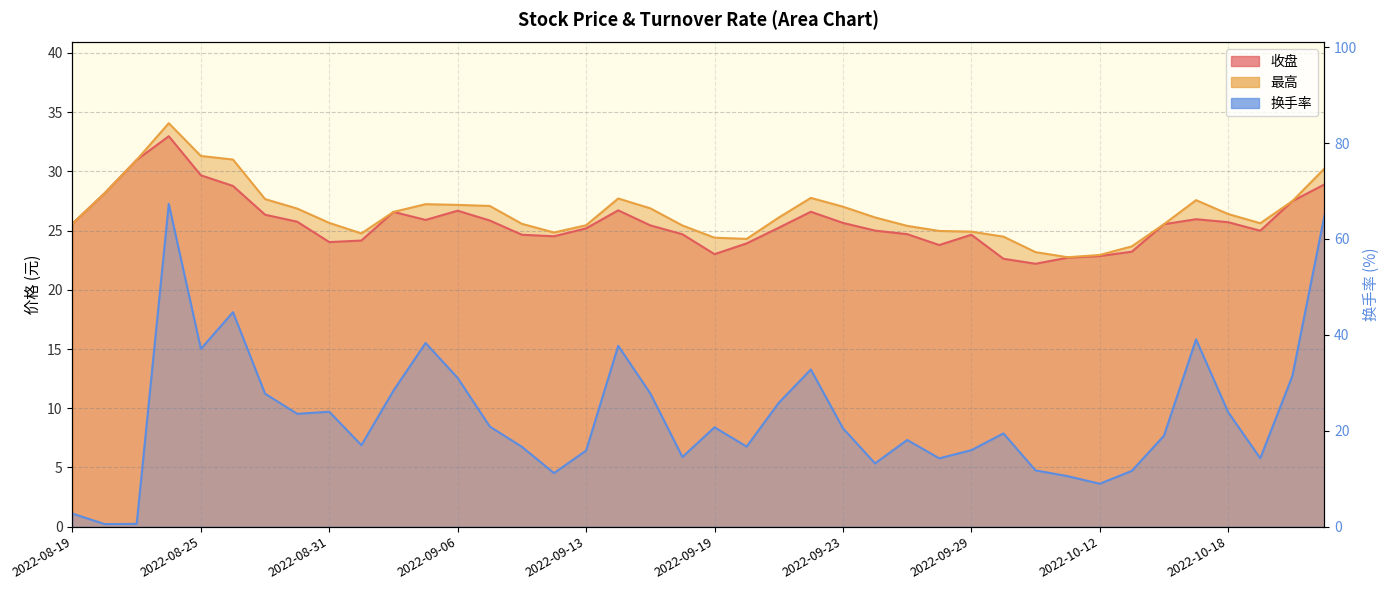

The value of 收盘 at 2022-08-22 is 18.6. True or false?

False